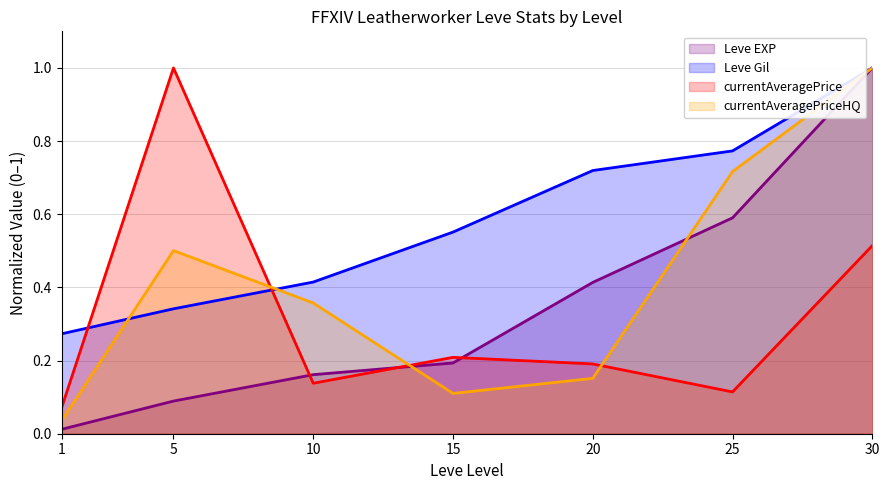

Rank the series at 5 from lowest to highest value.

Leve EXP, Leve Gil, currentAveragePriceHQ, currentAveragePrice